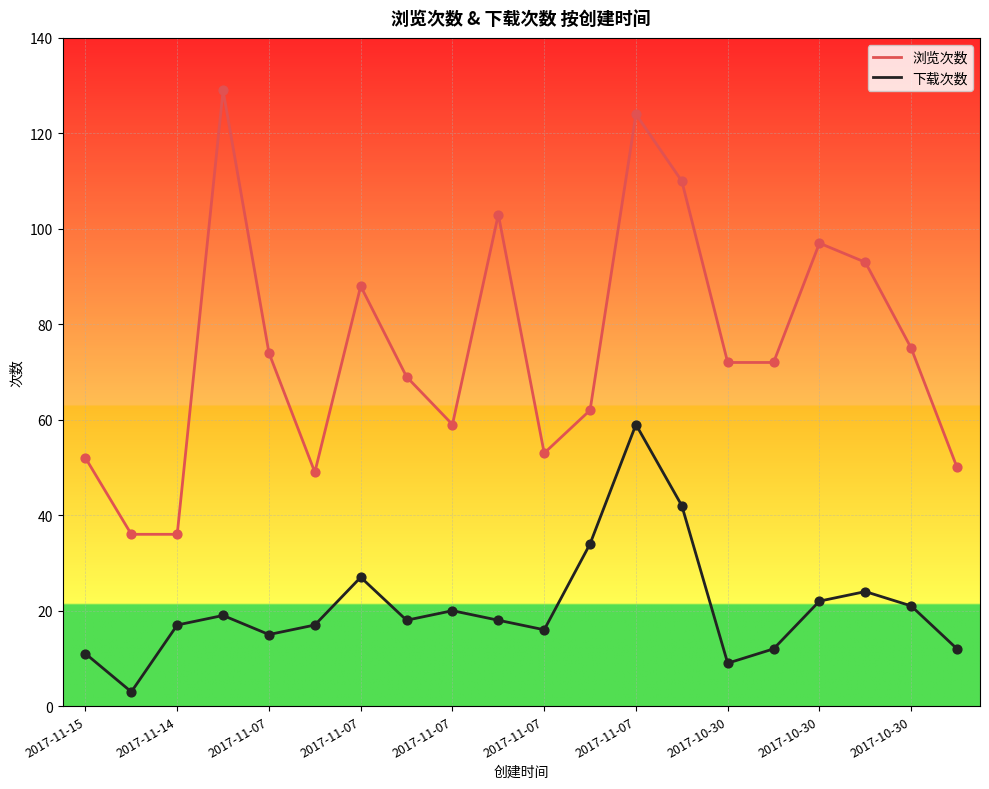

What are all the series names shown in the legend?

浏览次数, 下载次数